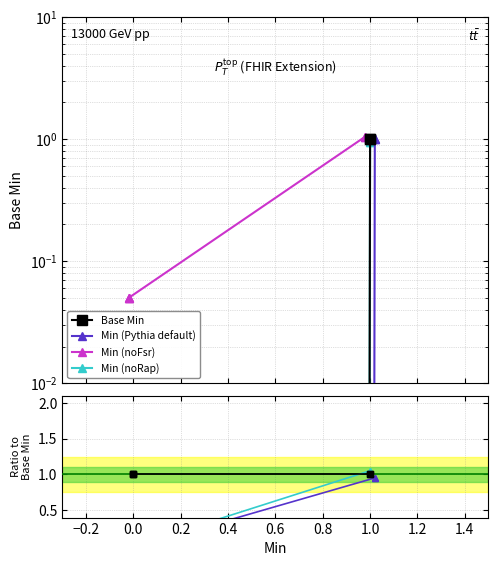

Which series has the widest spread of values?

Base Min